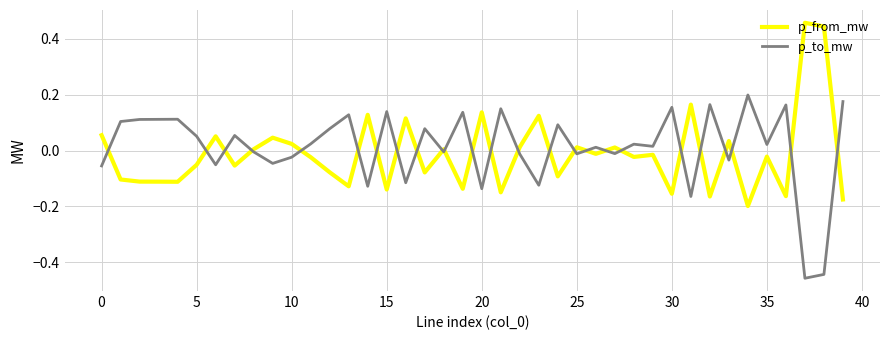

How many lines are shown in the chart?

2